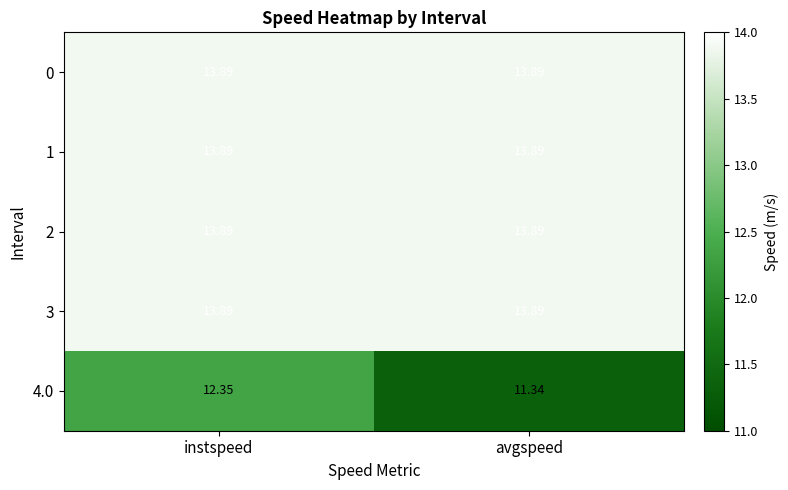

At which category is the sum across all series the highest?

instspeed